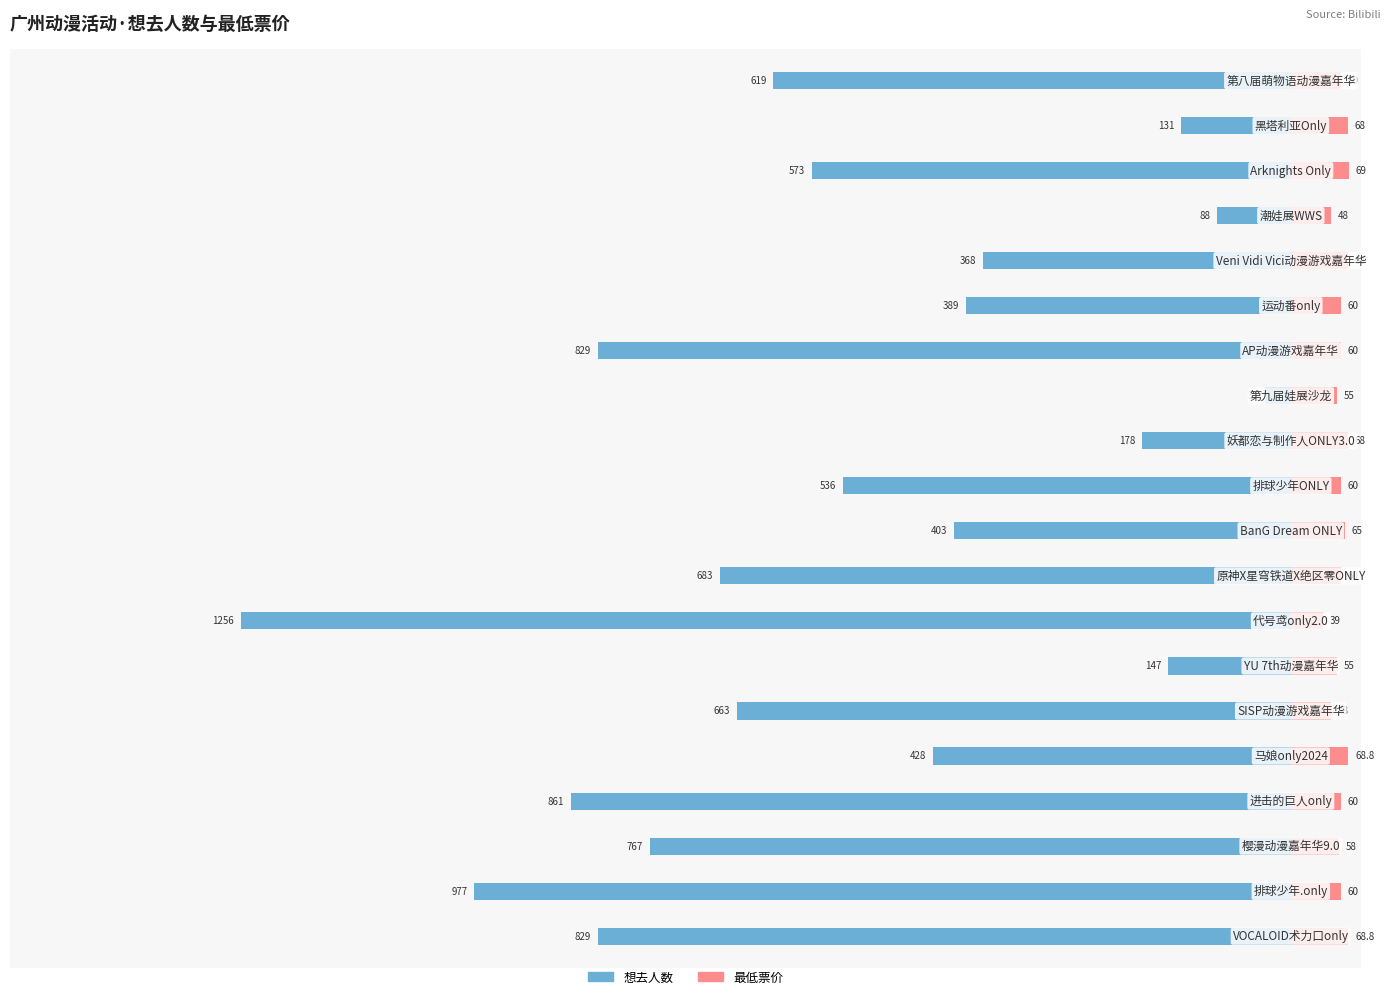

What is the sum of all 想去人数 values?

-10756.0